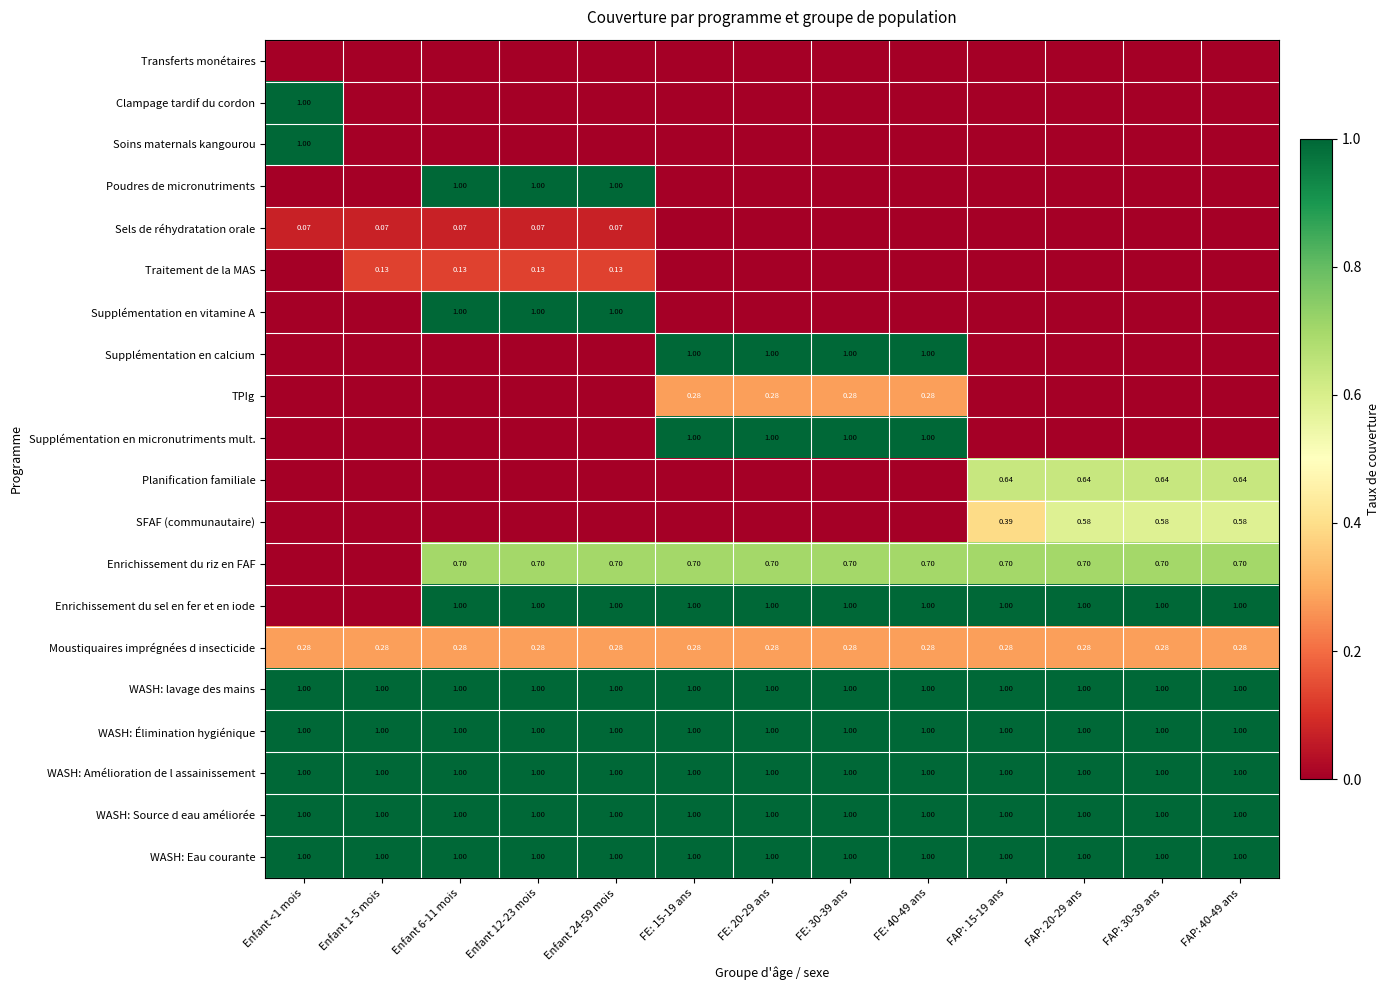

True or false: WASH: Source d eau améliorée has a value of 1.0 at FE: 40-49 ans.

True